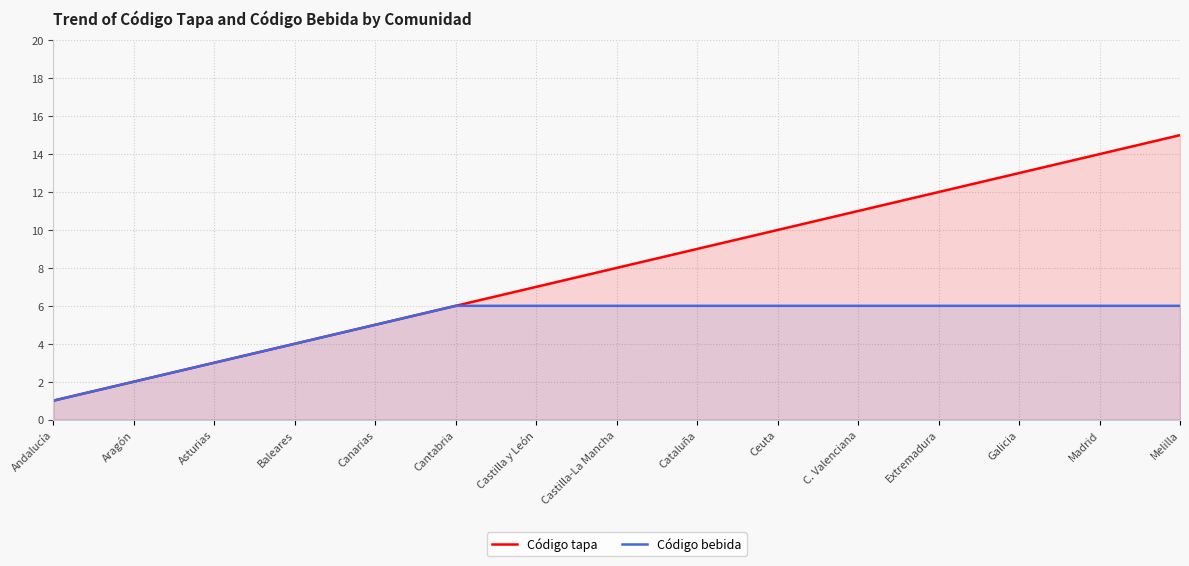

What is the label of the 5th point from the right?

C. Valenciana